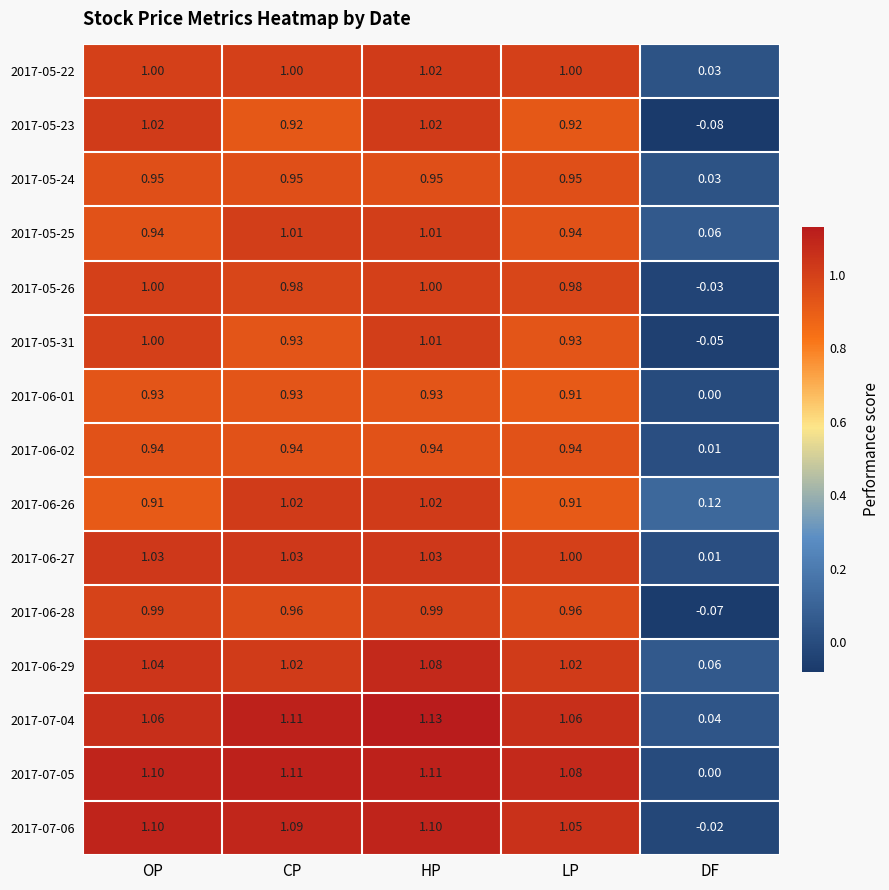

At how many categories does at least one series exceed 0?

5